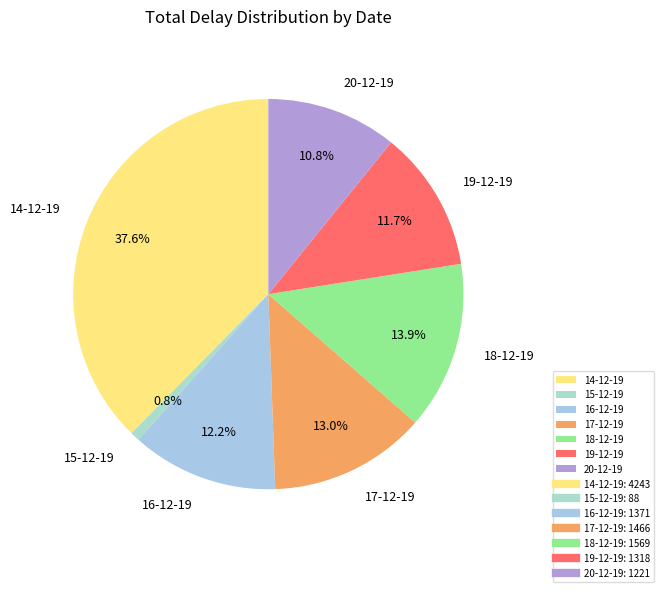

True or false: 18-12-19 accounts for 22% of the total.

False